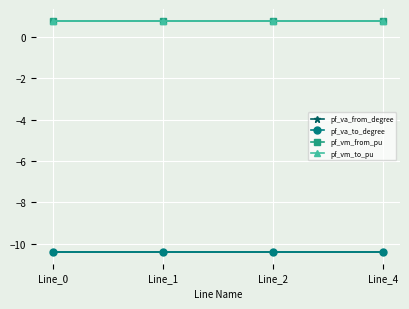

Does the chart have visible grid lines?

Yes